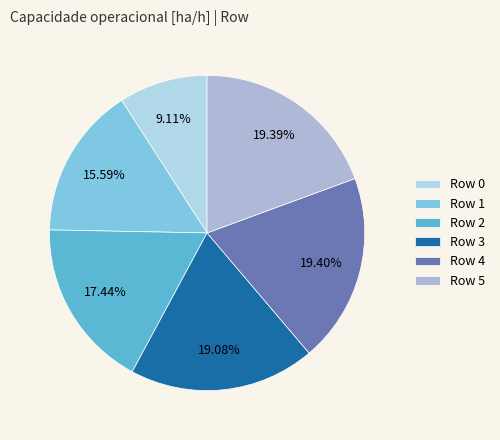

What percentage is the Row 1 slice, to the nearest percent?

16%